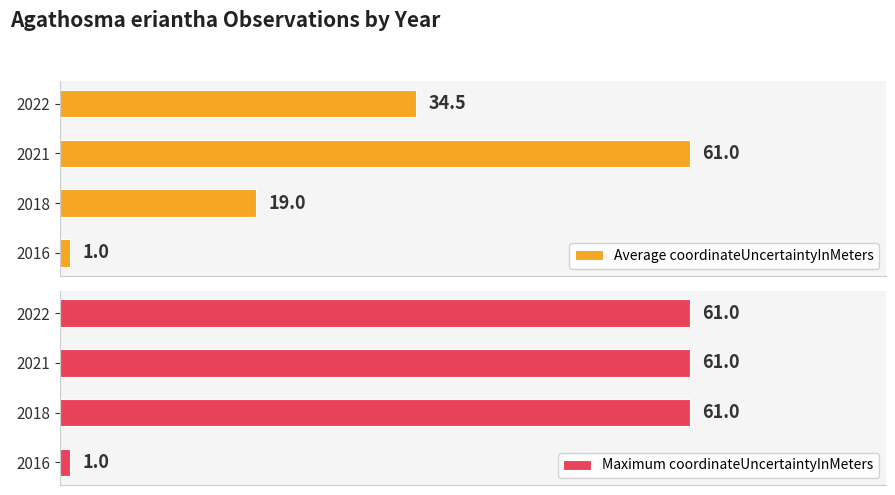

Count the number of data series in this chart.

2